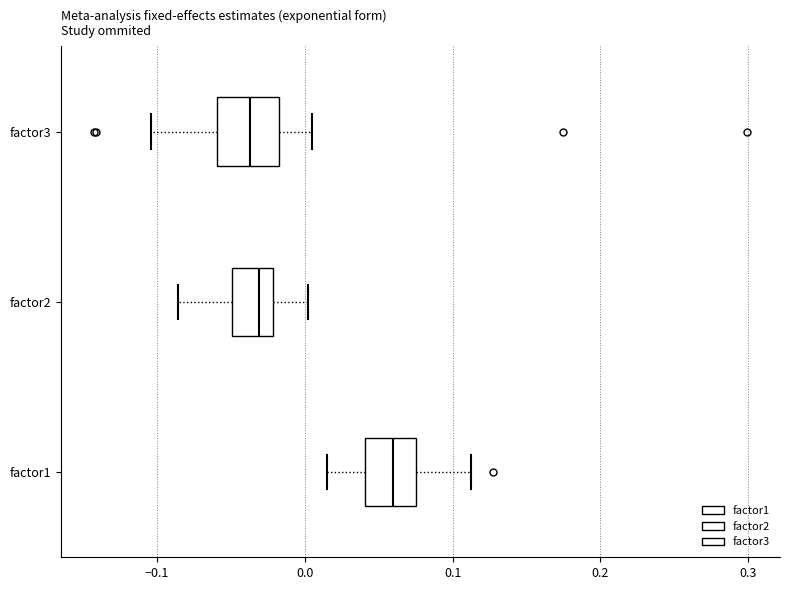

Reading bottom to top, transcribe this box plot: for each box, give where its median line is, the range the box spans, and where its two whiskers end, as read against the x-axis. The values are not printed on the chart, so give them approximately, as read against the axis.

factor1: median 0.06, box 0.04 to 0.07, whiskers 0.01 to 0.11
factor2: median -0.03, box -0.05 to -0.02, whiskers -0.09 to 0.00
factor3: median -0.04, box -0.06 to -0.02, whiskers -0.10 to 0.00